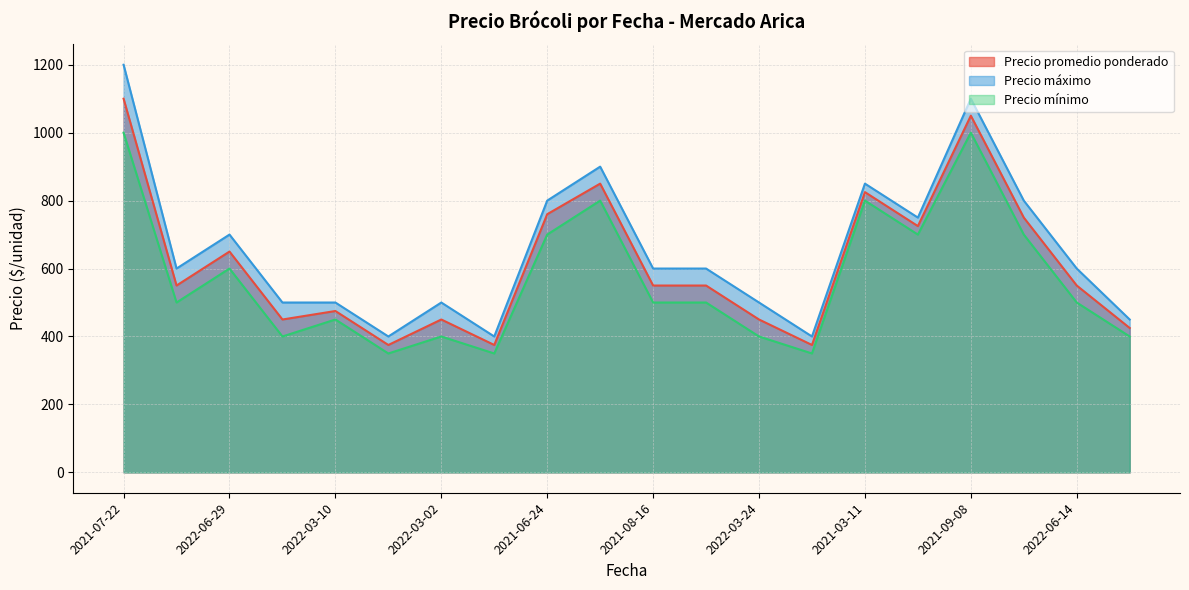

List the series in order of their overall mean, highest first.

Precio máximo, Precio promedio ponderado, Precio mínimo